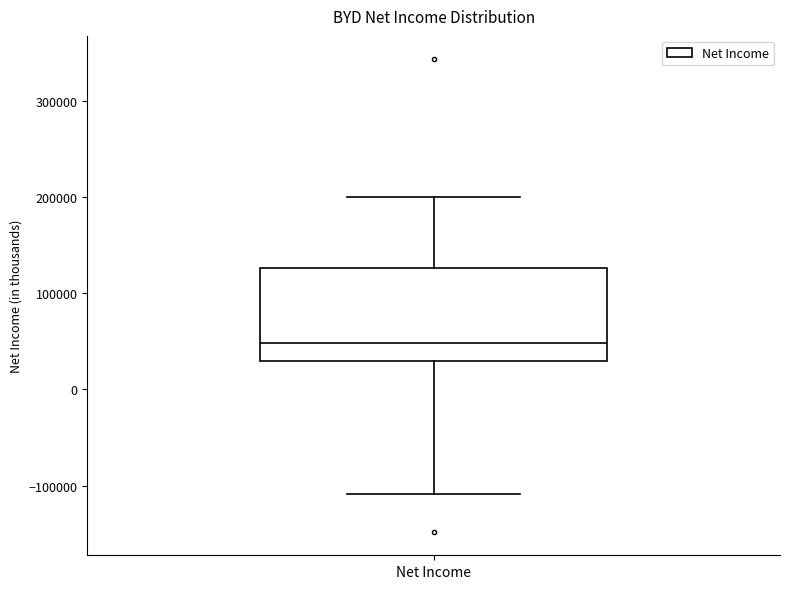

Read this box plot against the y-axis: the position of the median line, the range covered by the box, and the ends of both whiskers. The values are not printed on the chart, so give them approximately, as read against the axis.

median 50000, box 30000 to 130000, whiskers -110000 to 200000